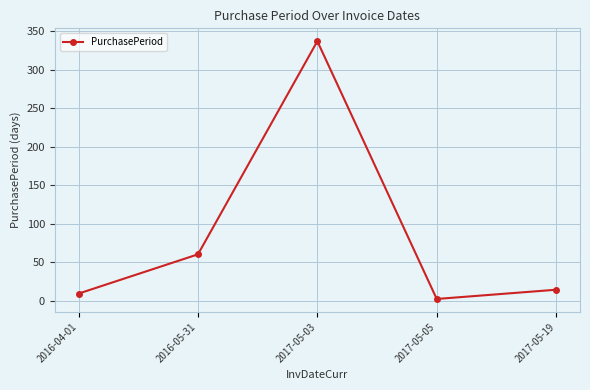

What is the maximum value shown in the chart?

337